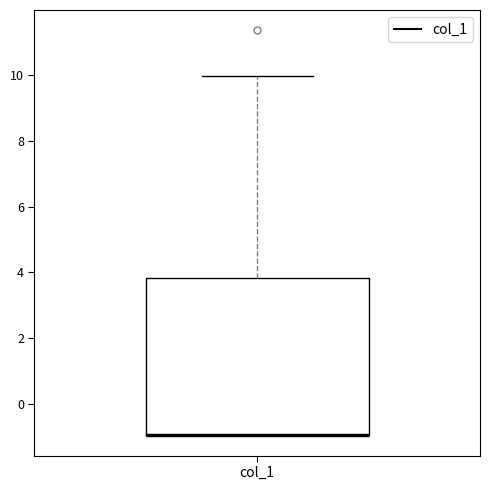

Transcribe this box plot: give where the median line is, the range the box spans, and where the two whiskers end, as read against the y-axis. The values are not printed on the chart, so give them approximately, as read against the axis.

median -1.0 (drawn on the box's lower edge), box -1.0 to 3.8, whiskers -1.0 to 10.0